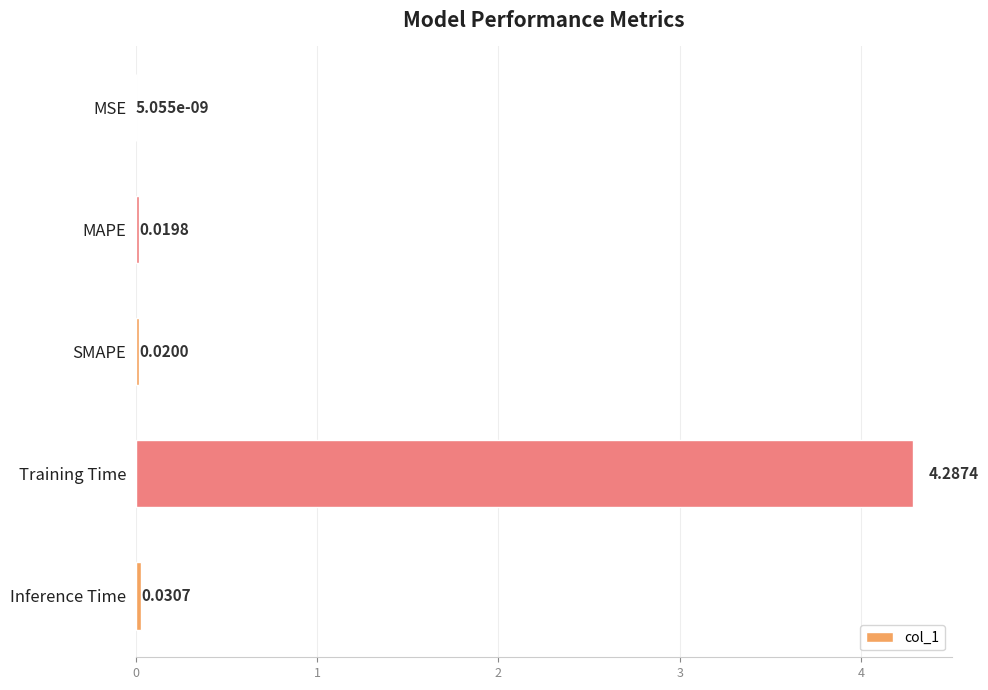

What is the sum of all values?

4.4